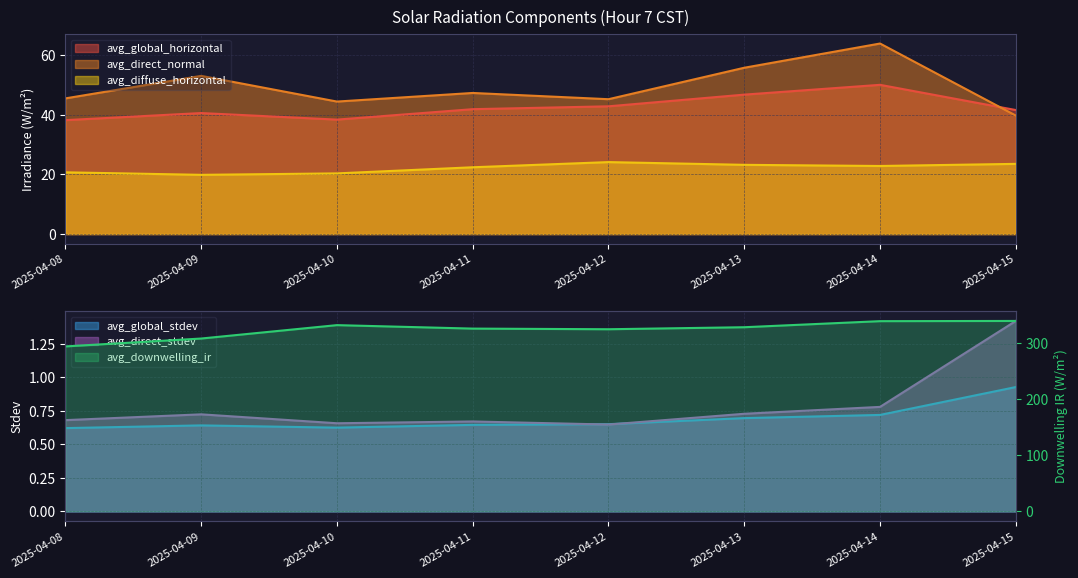

At which category does avg_global_stdev reach its first local peak?

2025-04-09